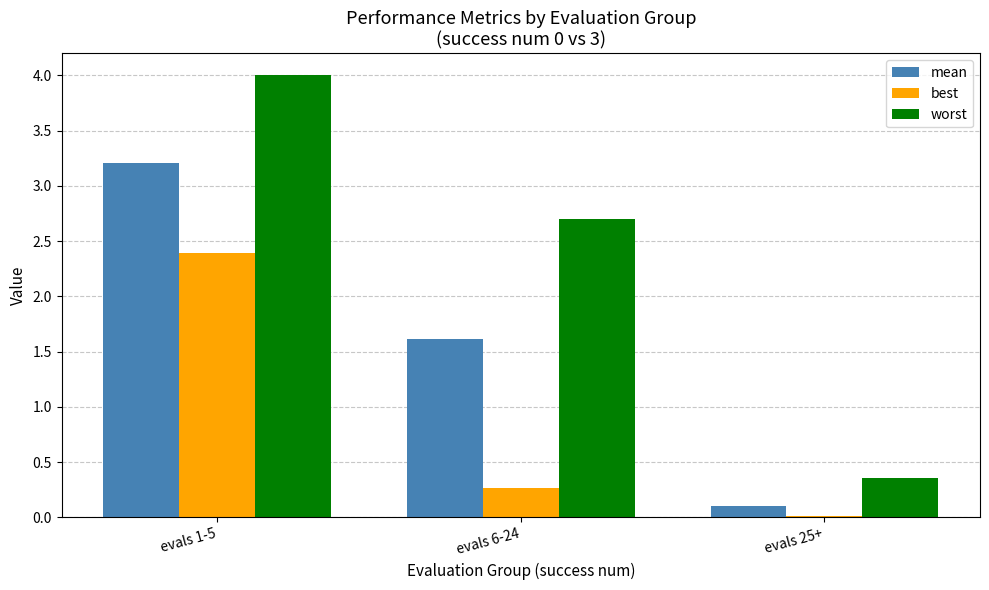

Is the value of mean at evals 25+ greater than the value of worst at evals 25+?

No